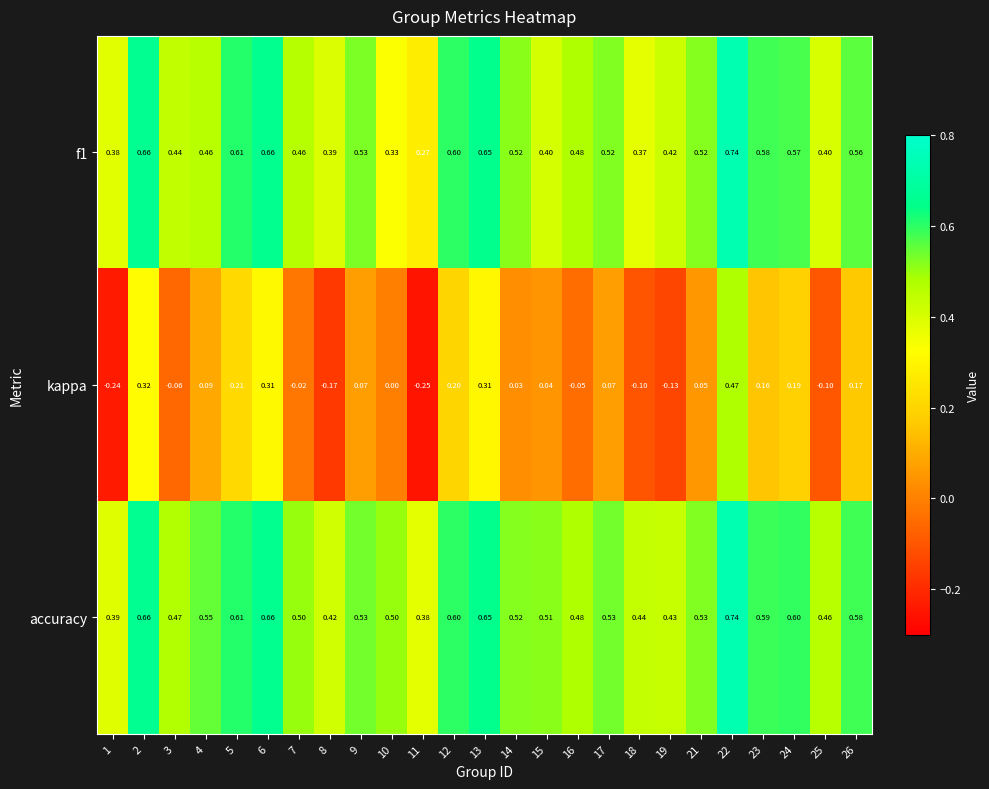

Which series has the largest total across all categories?

accuracy